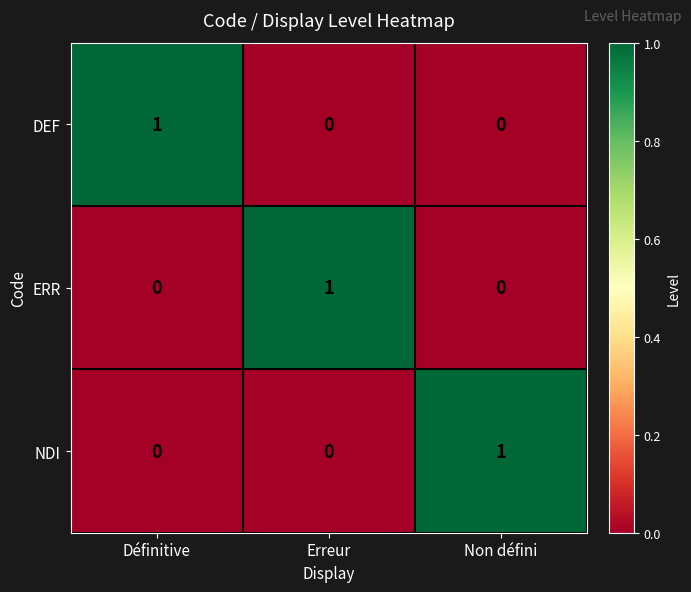

Reading right to left, transcribe all the data shown in this chart.

DEF: Non défini=0	Erreur=0	Définitive=1
ERR: Non défini=0	Erreur=1	Définitive=0
NDI: Non défini=1	Erreur=0	Définitive=0